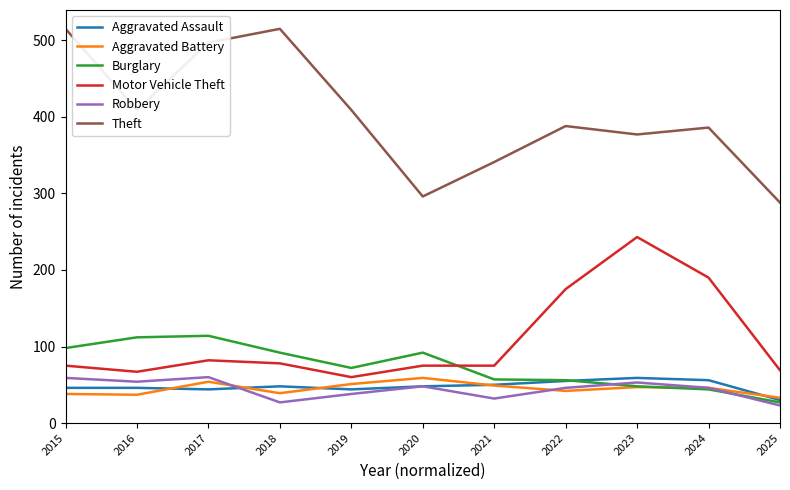

What is the difference between the Motor Vehicle Theft values at 2018 and 2022?

97